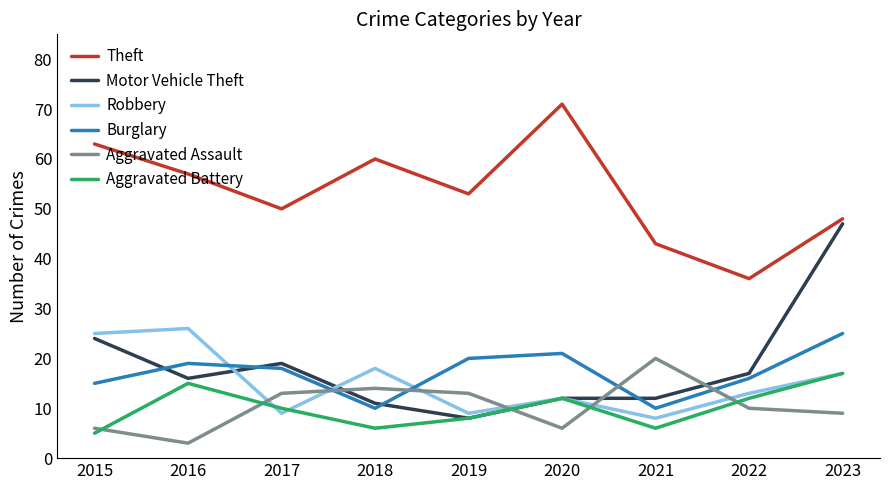

Rank the series by their maximum value, from highest to lowest.

Theft, Motor Vehicle Theft, Robbery, Burglary, Aggravated Assault, Aggravated Battery